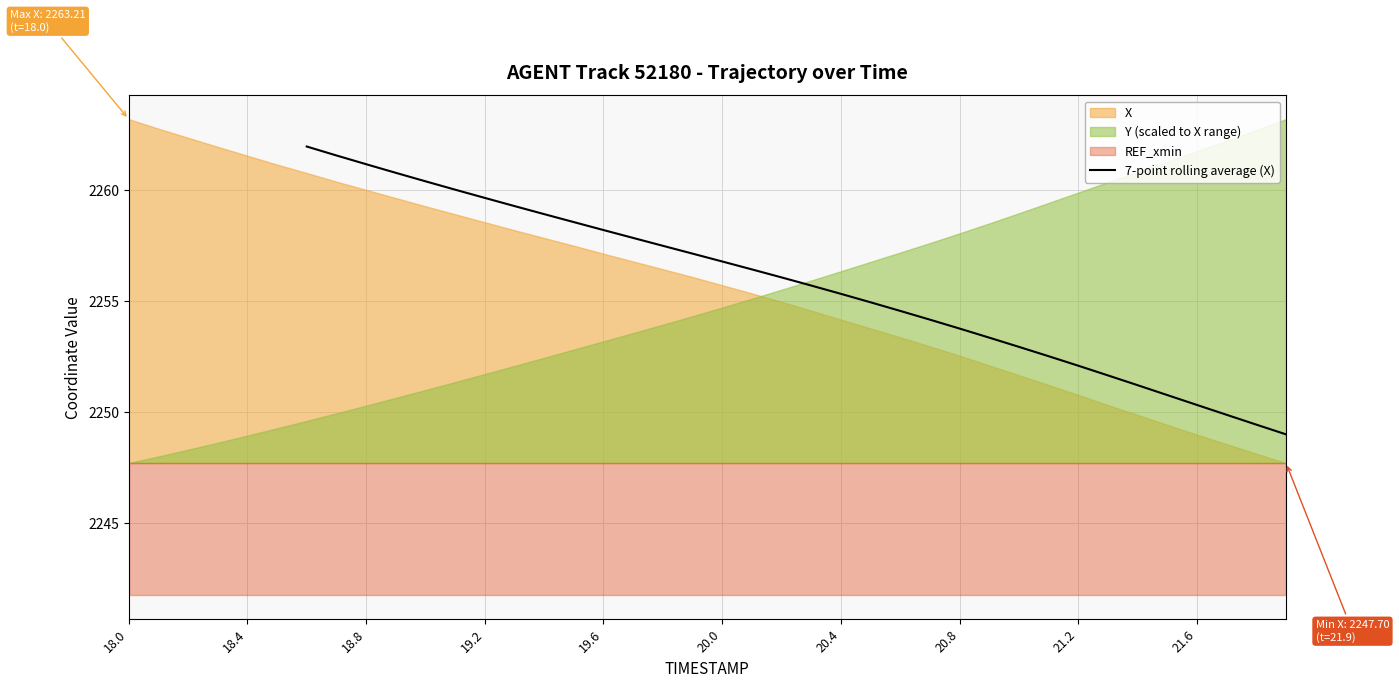

What is the maximum value for 7-point rolling average (X)?

2262.0